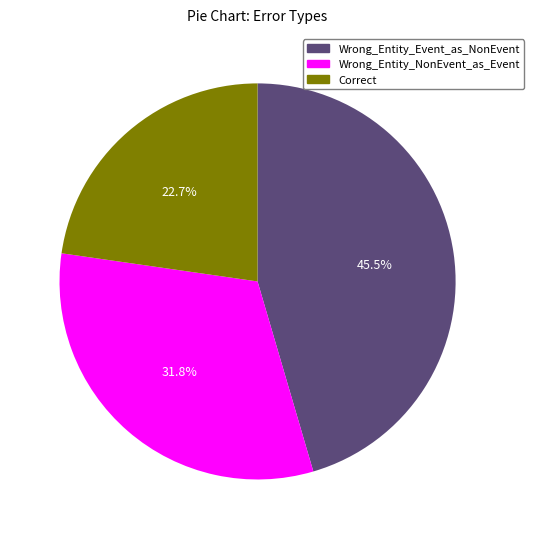

What is the smallest slice in the pie chart?

Correct